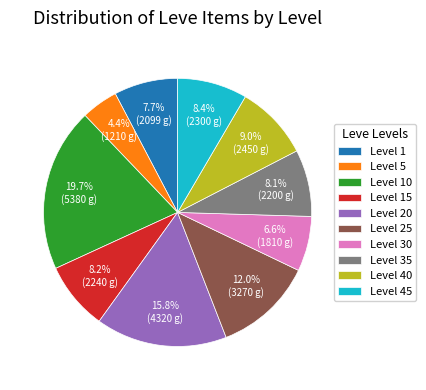

Is there a majority slice in this chart?

No